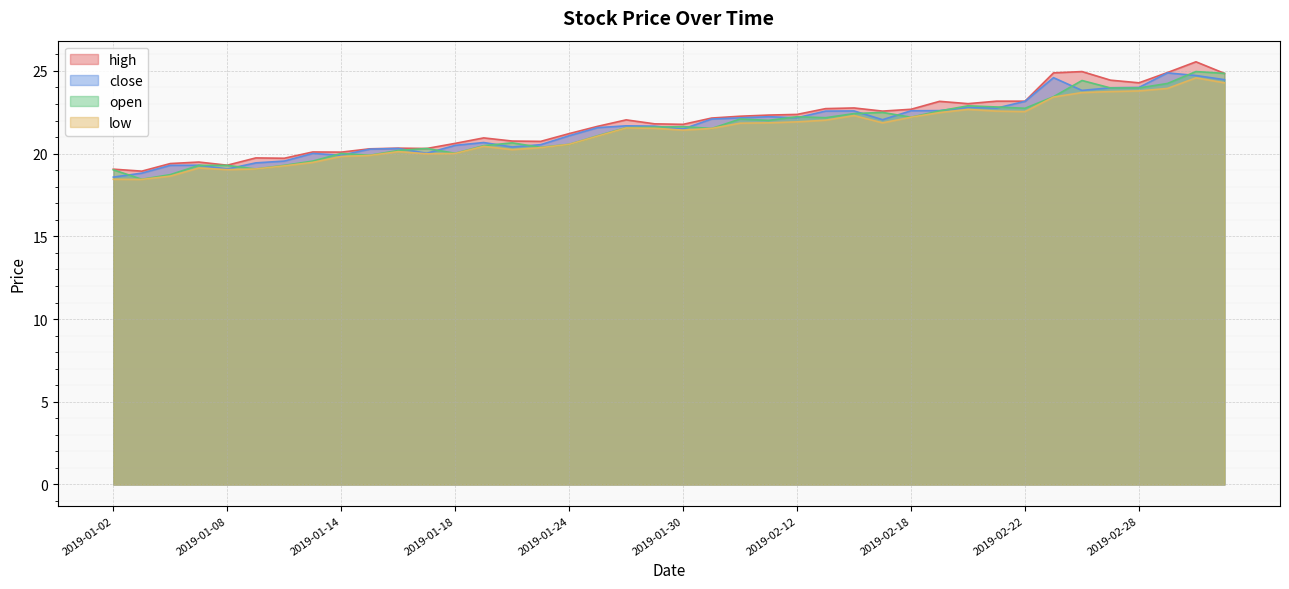

How many lines are shown in the chart?

4